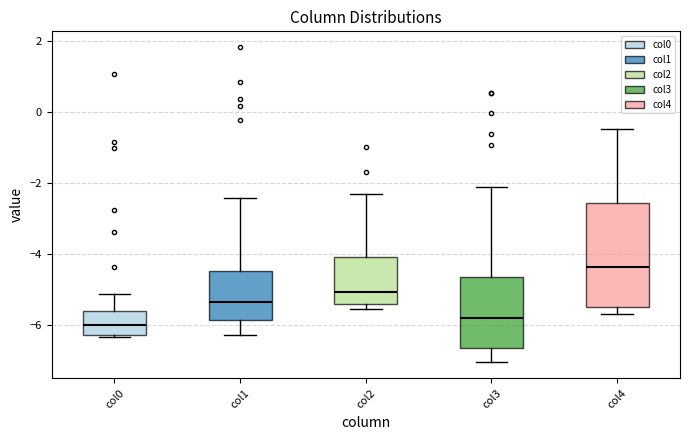

Where is the lower edge of the box for col2 on the y-axis? The values are not printed on the chart, so give them approximately, as read against the axis.

-5.4